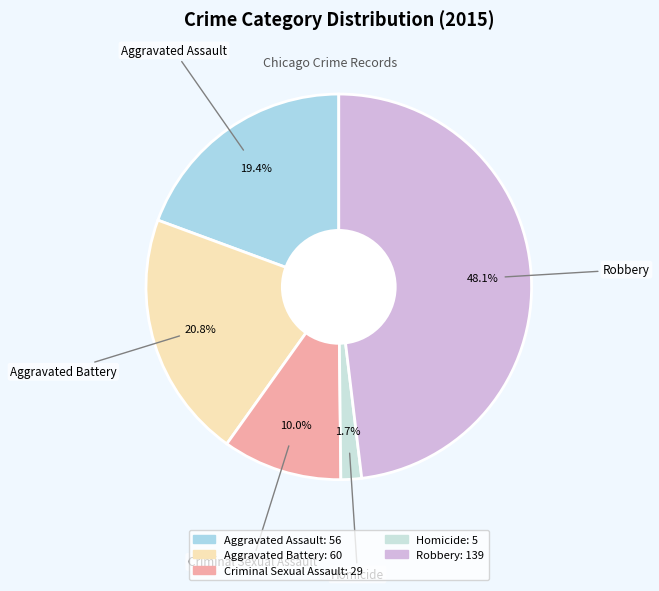

Is there any slice that represents more than half of the pie?

No